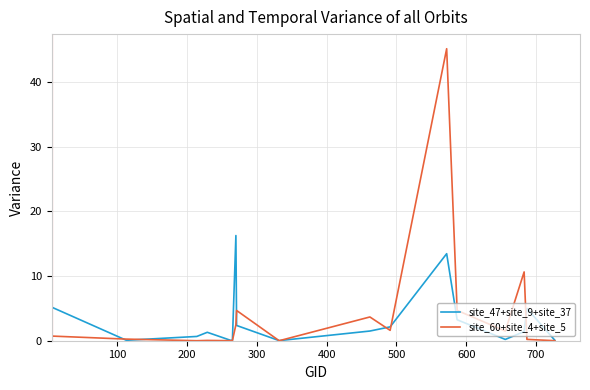

True or false: site_47+site_9+site_37 has more than 0 points higher than both neighbors.

True